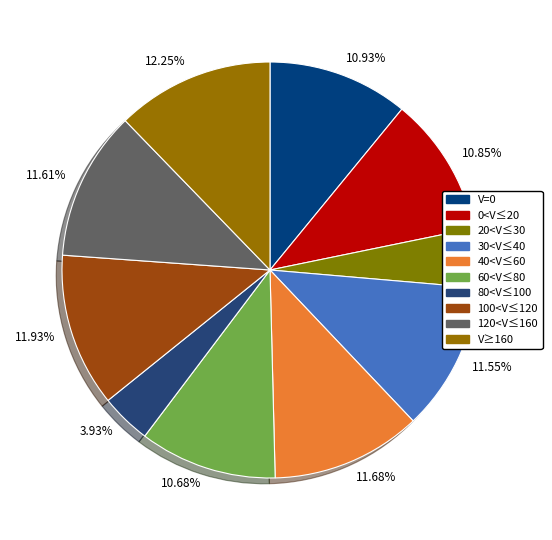

To the nearest percent, what is the difference between the largest and smallest slice percentages?

8%